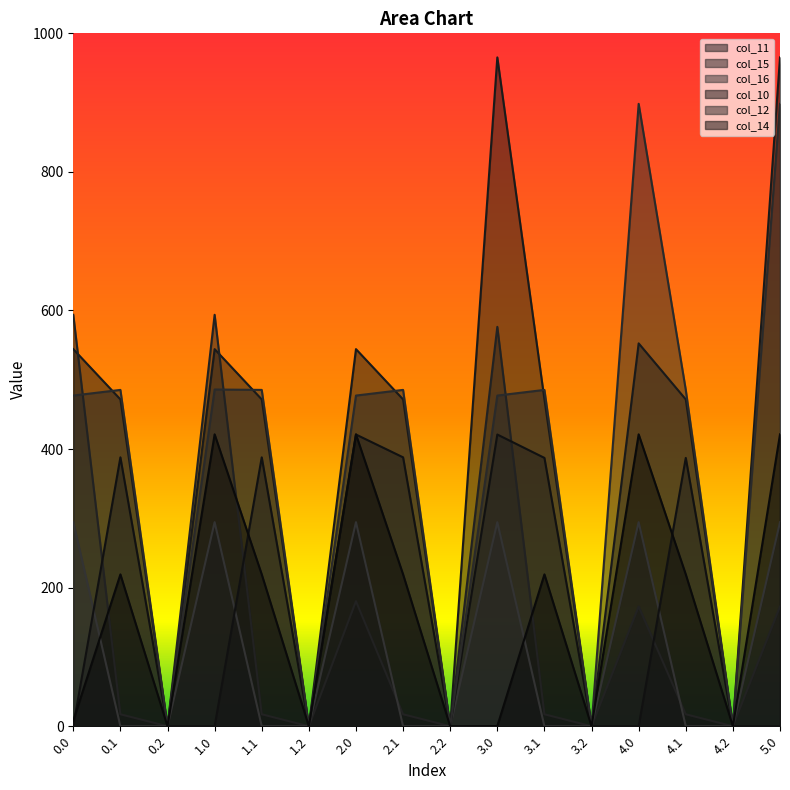

What is the label of the 7th point from the left?

2.0